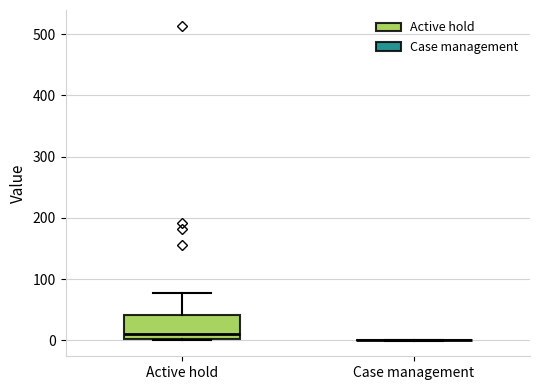

Reading left to right, transcribe this box plot: for each box, give where its median line is, the range the box spans, and where its two whiskers end, as read against the y-axis. The values are not printed on the chart, so give them approximately, as read against the axis.

Active hold: median 10, box 0 to 40, whiskers 0 to 80
Case management: box collapsed to a line at 0, whiskers 0 to 0